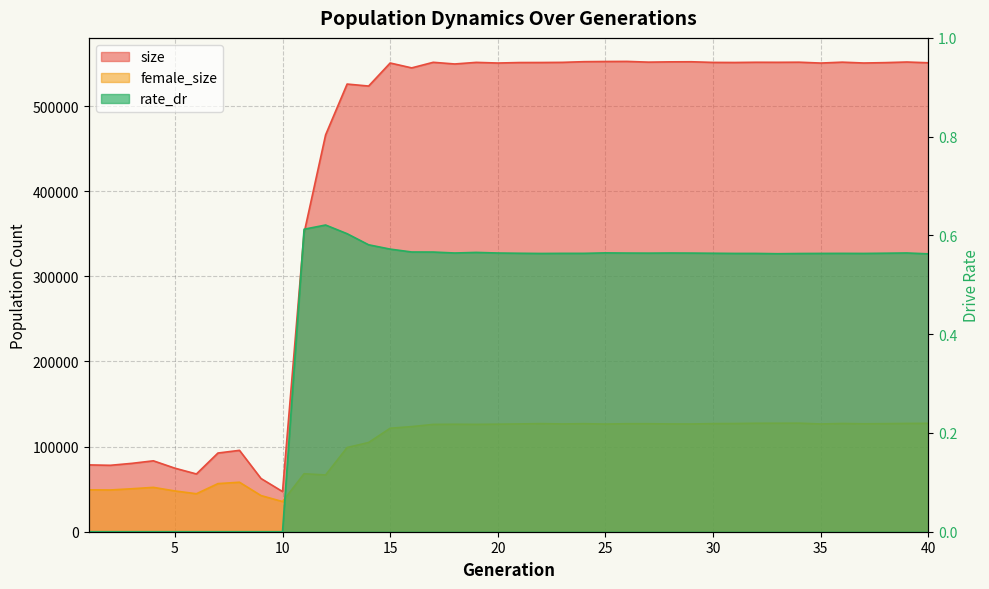

Which has a higher value, 36 or 19?

36